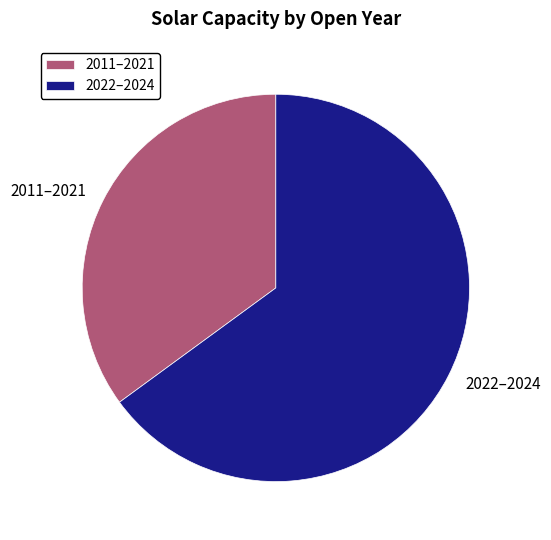

Between 2011–2021 and 2022–2024, which is larger?

2022–2024